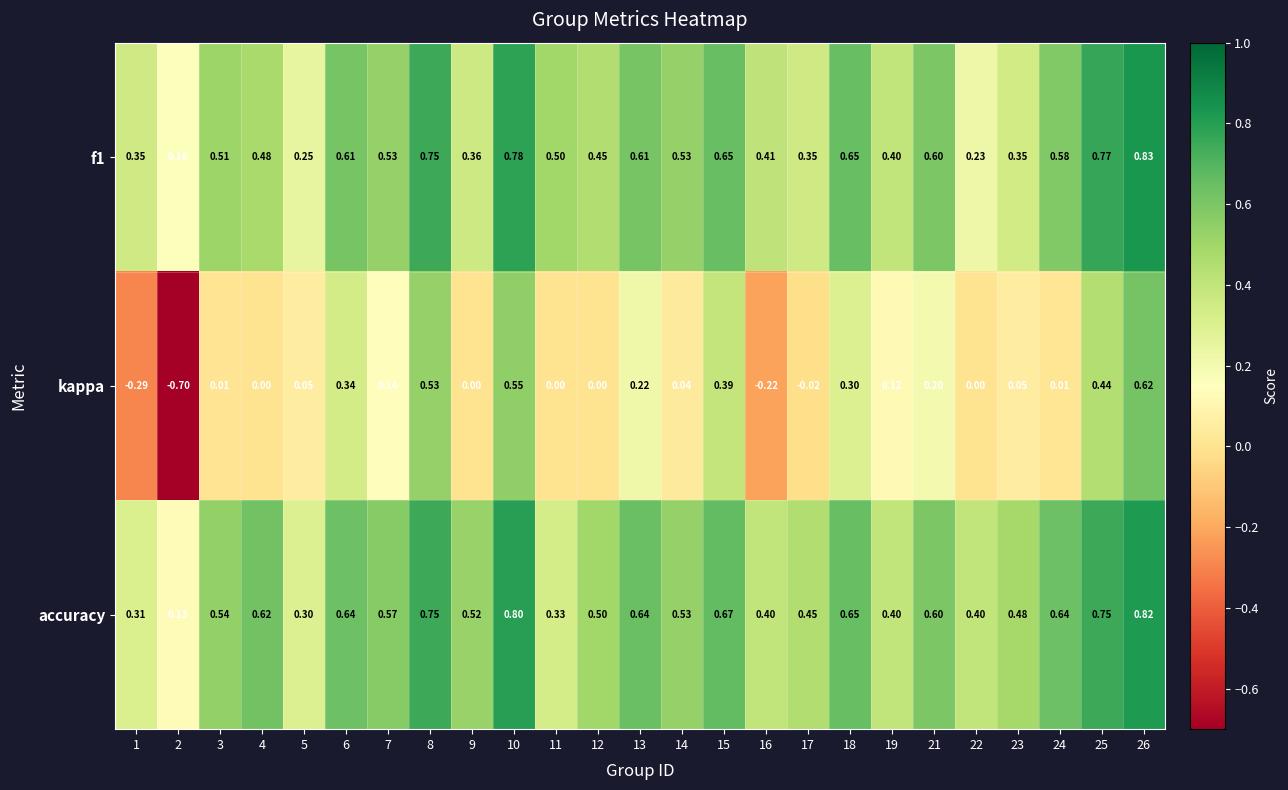

Is the value of accuracy at 14 greater than the value of kappa at 7?

Yes